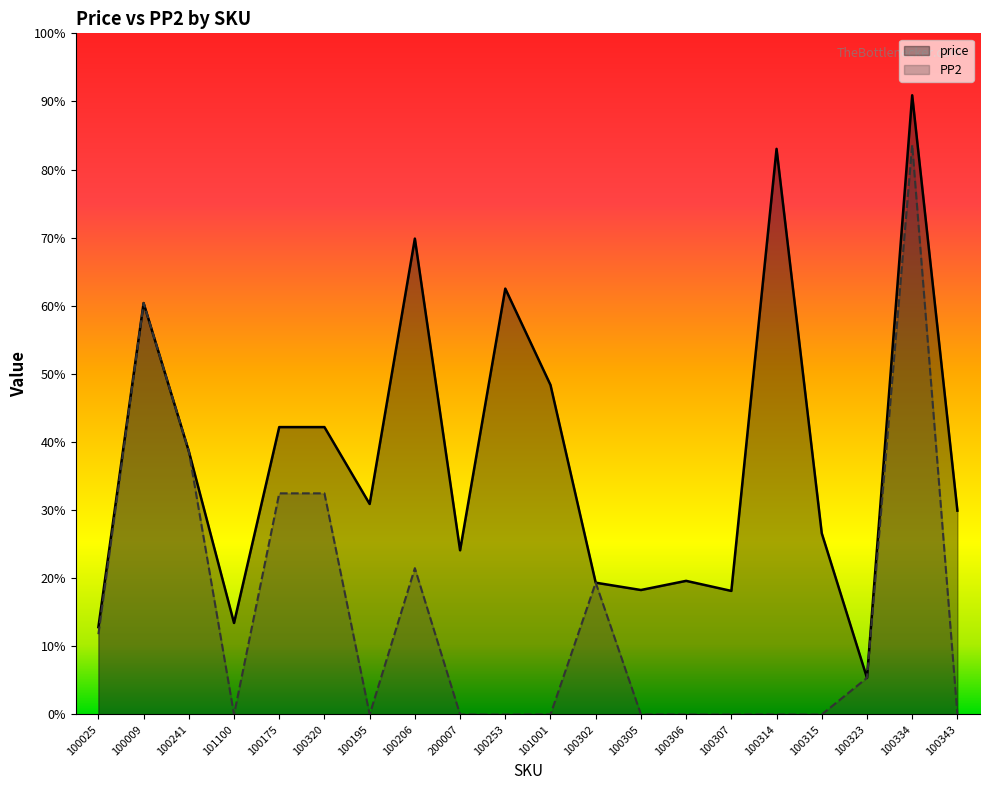

Between 100305 and 100334, which is larger?

100334